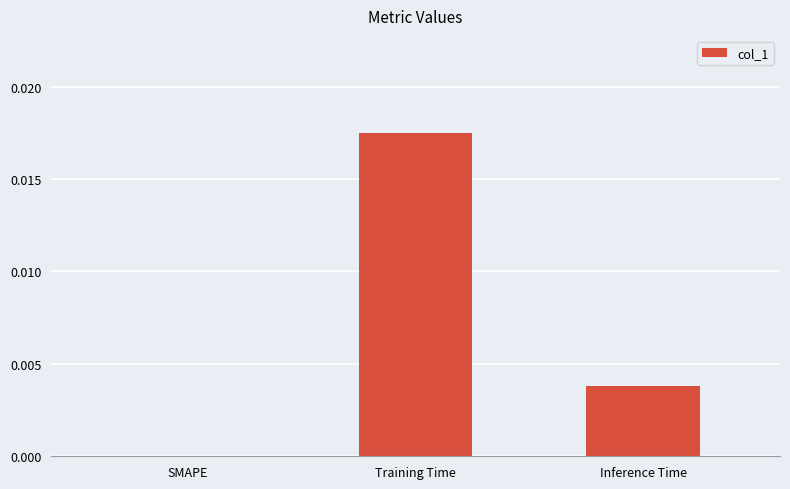

Which category has the highest value across all series?

Training Time